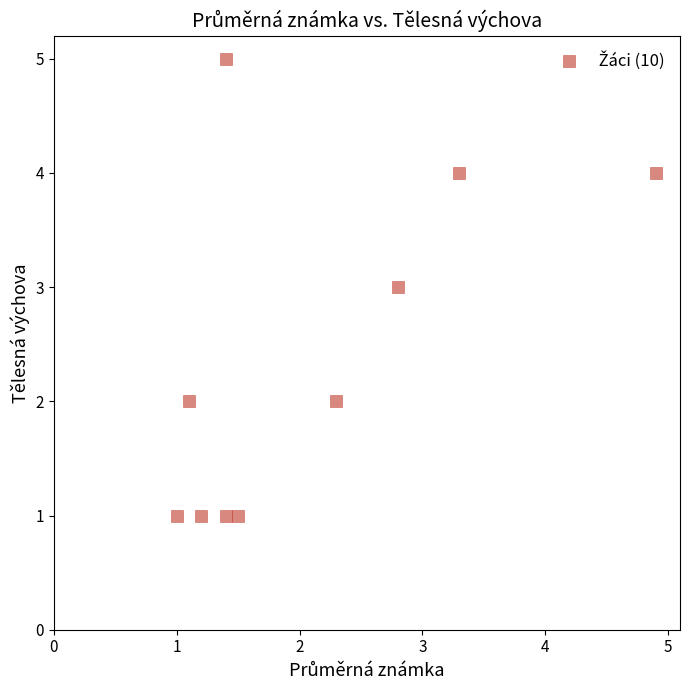

What is the range of Y values (max minus min)?

4